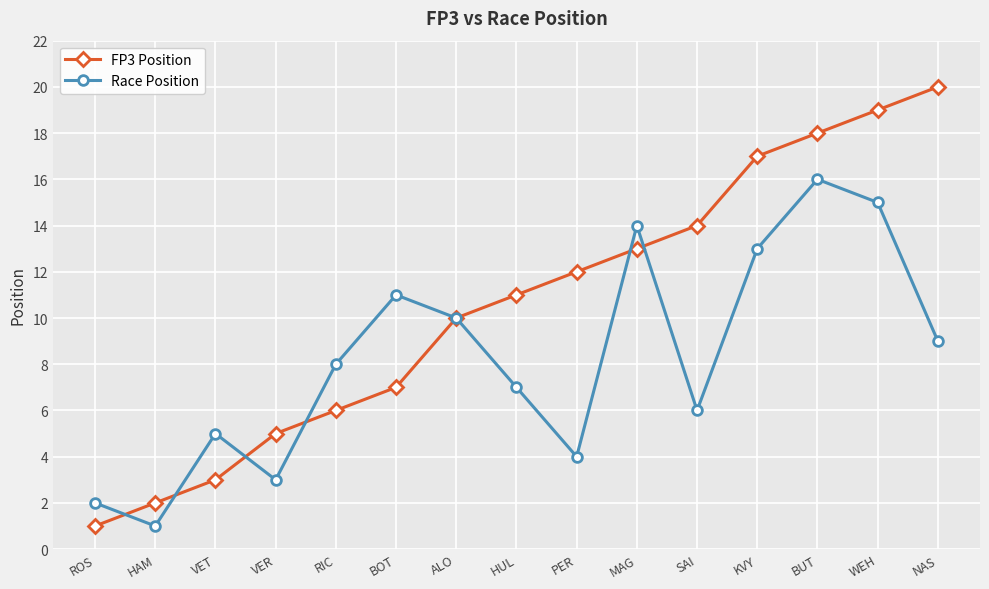

What is the difference between the Race Position values at ROS and BOT?

9